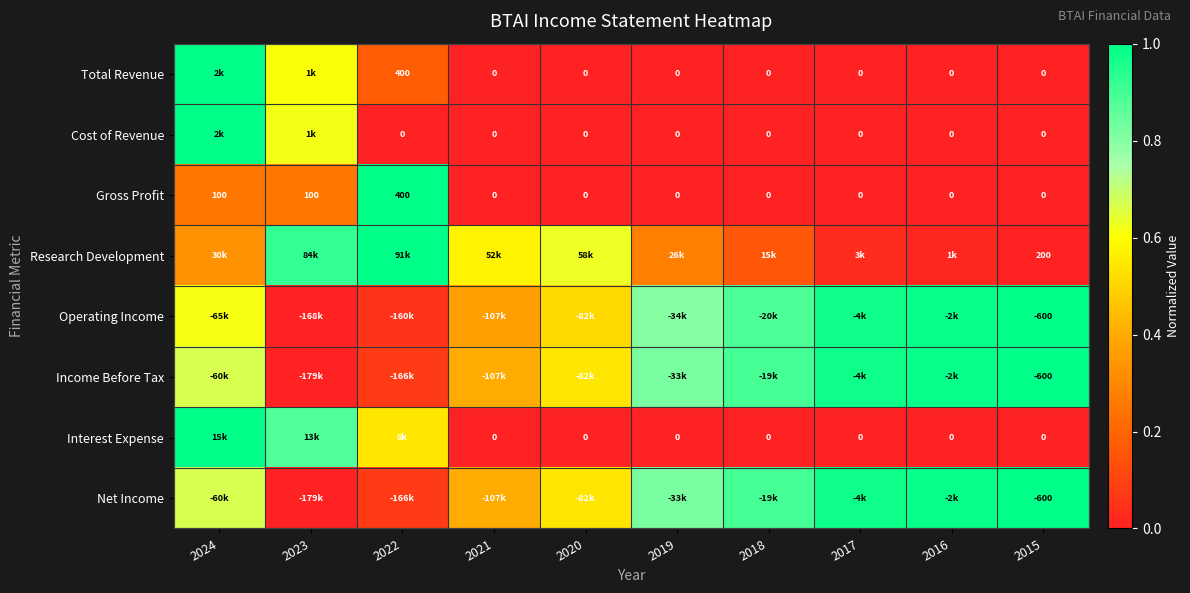

Is the value of Income Before Tax at 2015 greater than the value of Gross Profit at 2015?

No